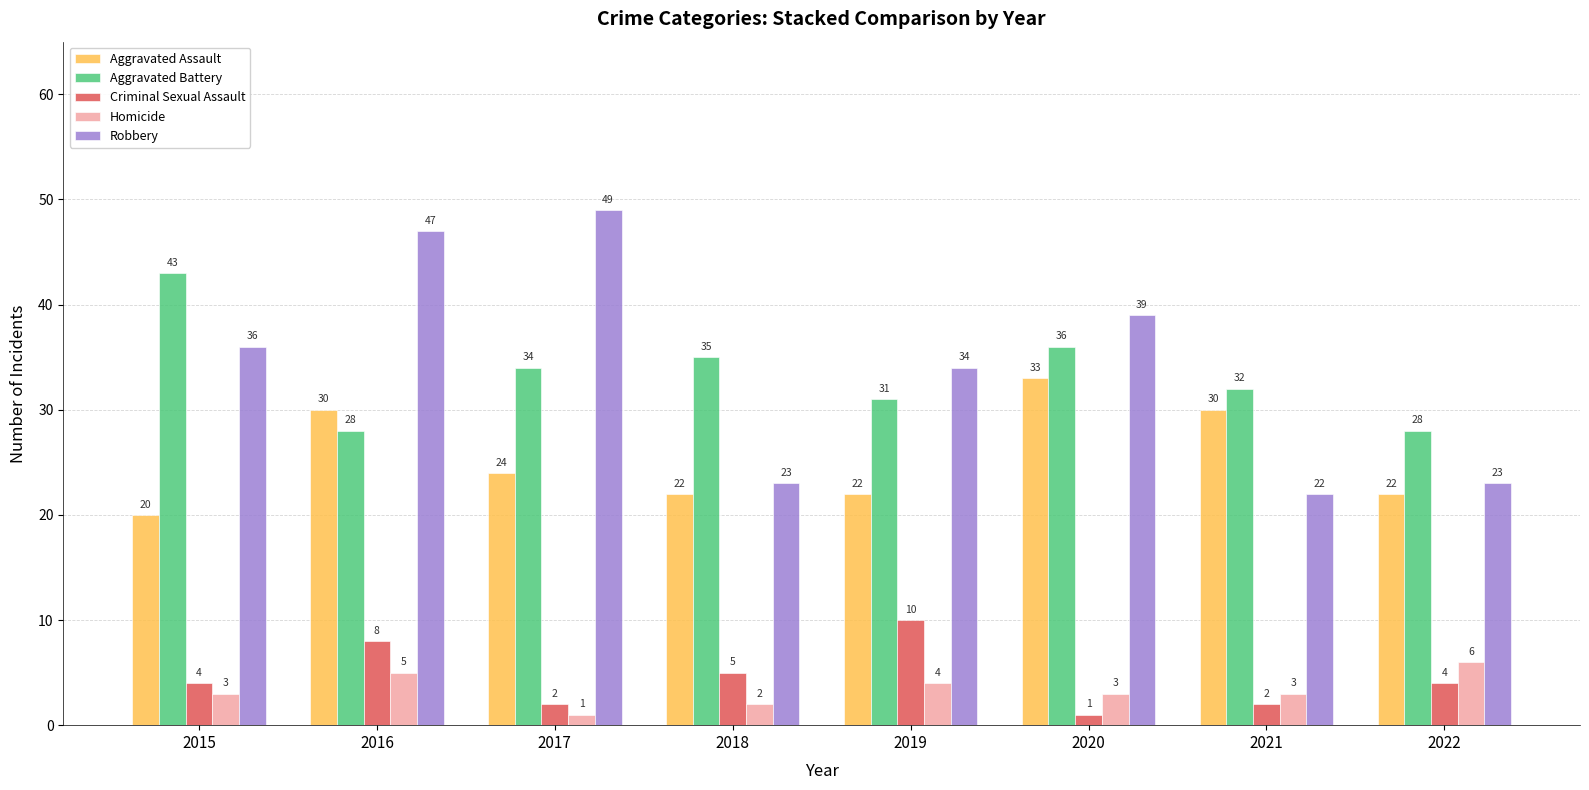

What is the difference between the maximum and second lowest values in the Aggravated Assault series?

11